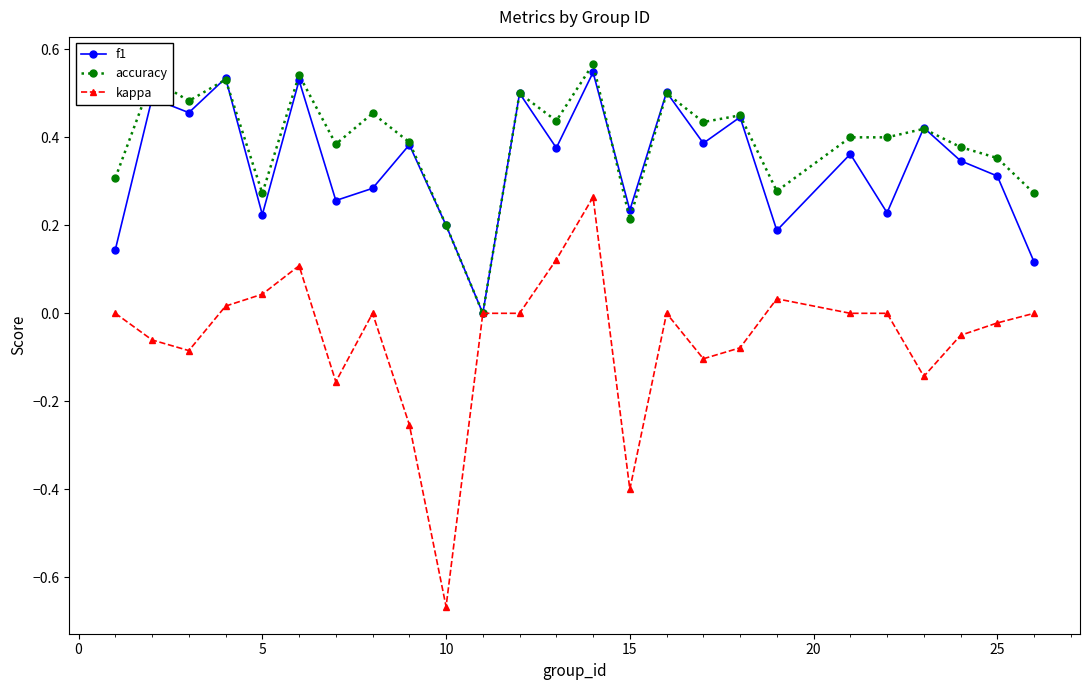

Which series has the widest spread of values?

kappa